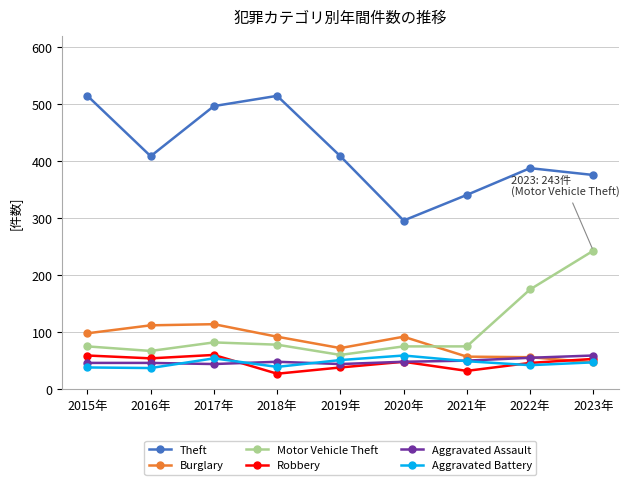

True or false: Aggravated Battery has a value of 51 at 2019年.

True